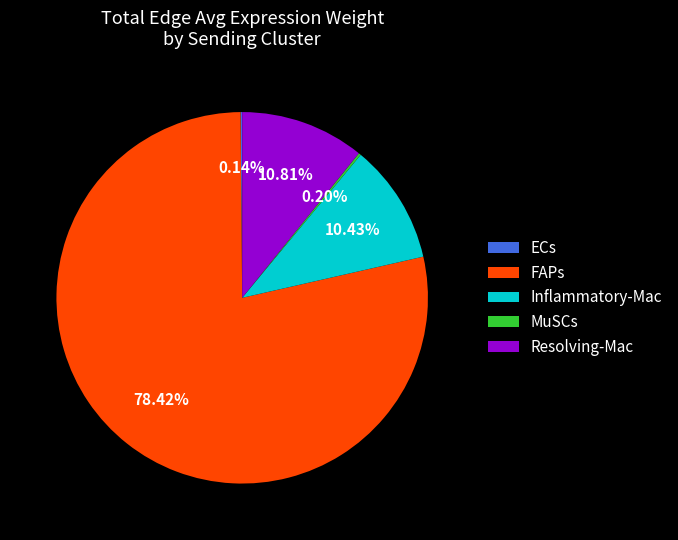

Is FAPs the majority of the pie?

Yes